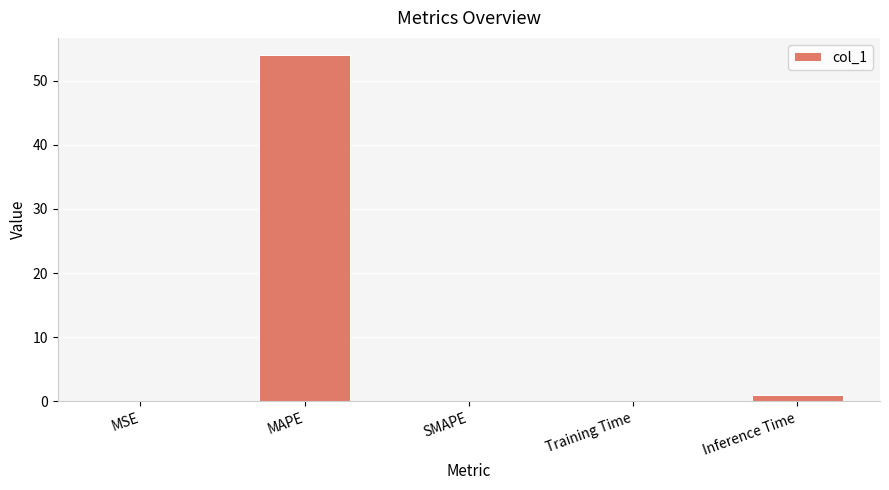

Is it true that the value at SMAPE is -36.5?

False